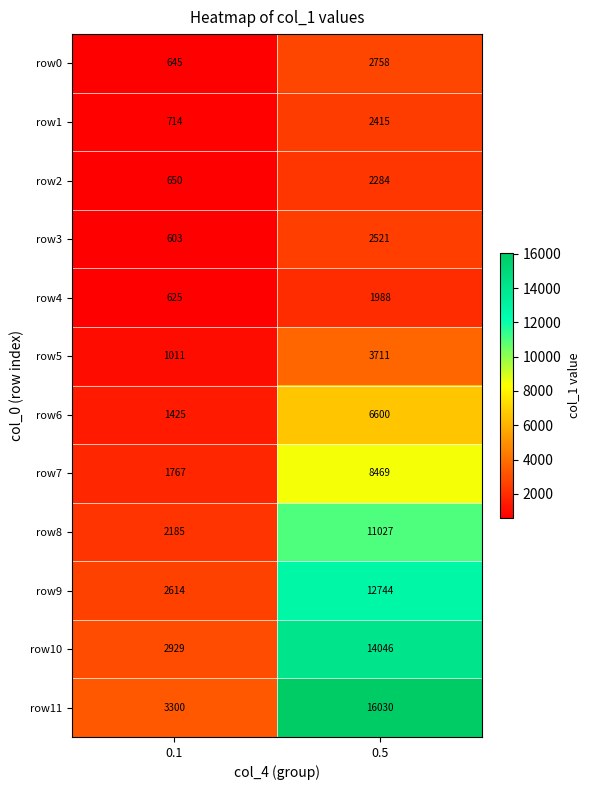

What is the difference between the highest and lowest values at 0.5?

14042